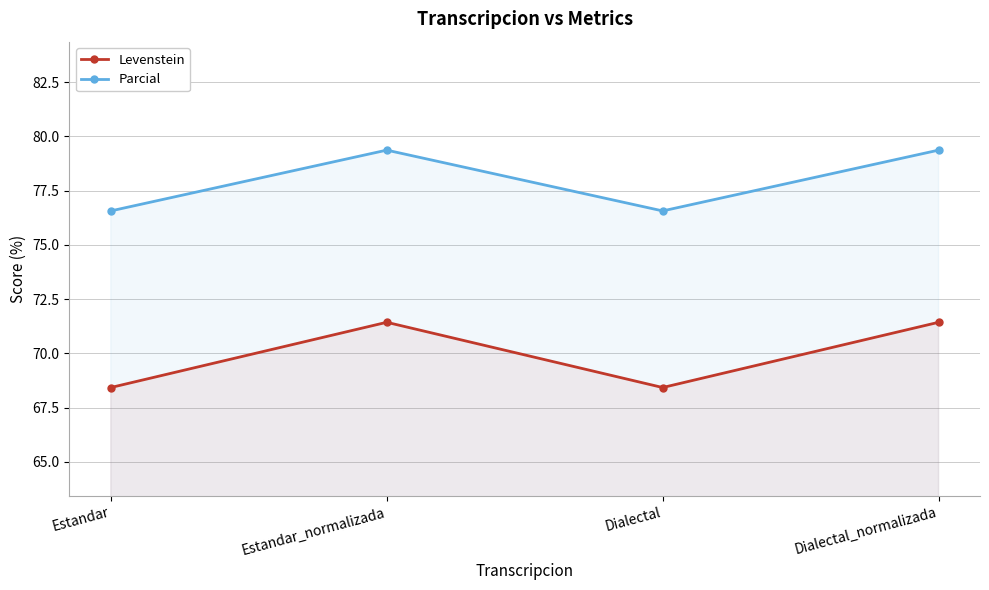

Which series has the largest total across all categories?

Parcial